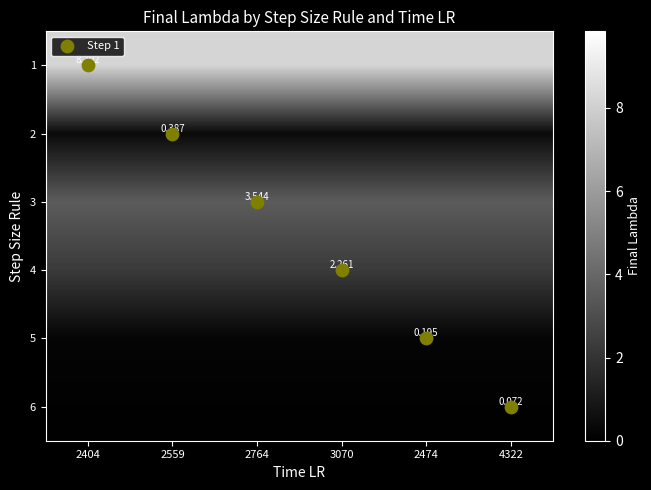

List the series in order of their peak value, lowest first.

6, 5, 2, 4, 3, 1